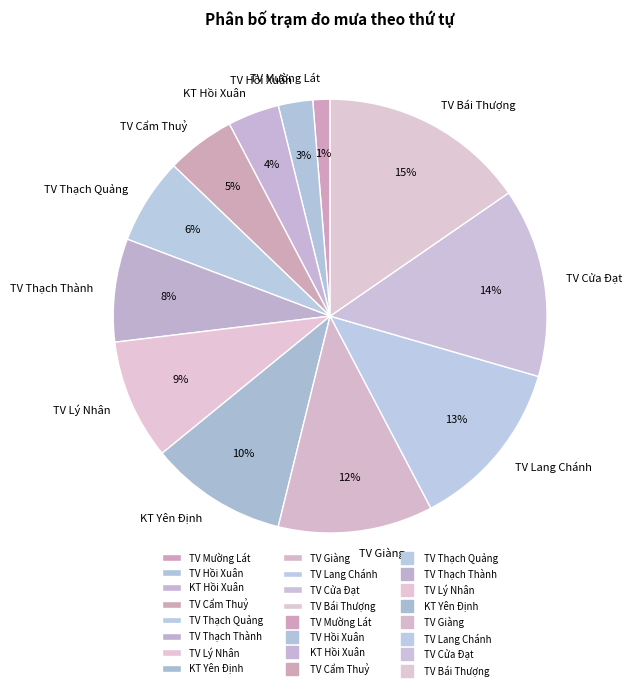

Which slice is the smallest?

TV Mường Lát